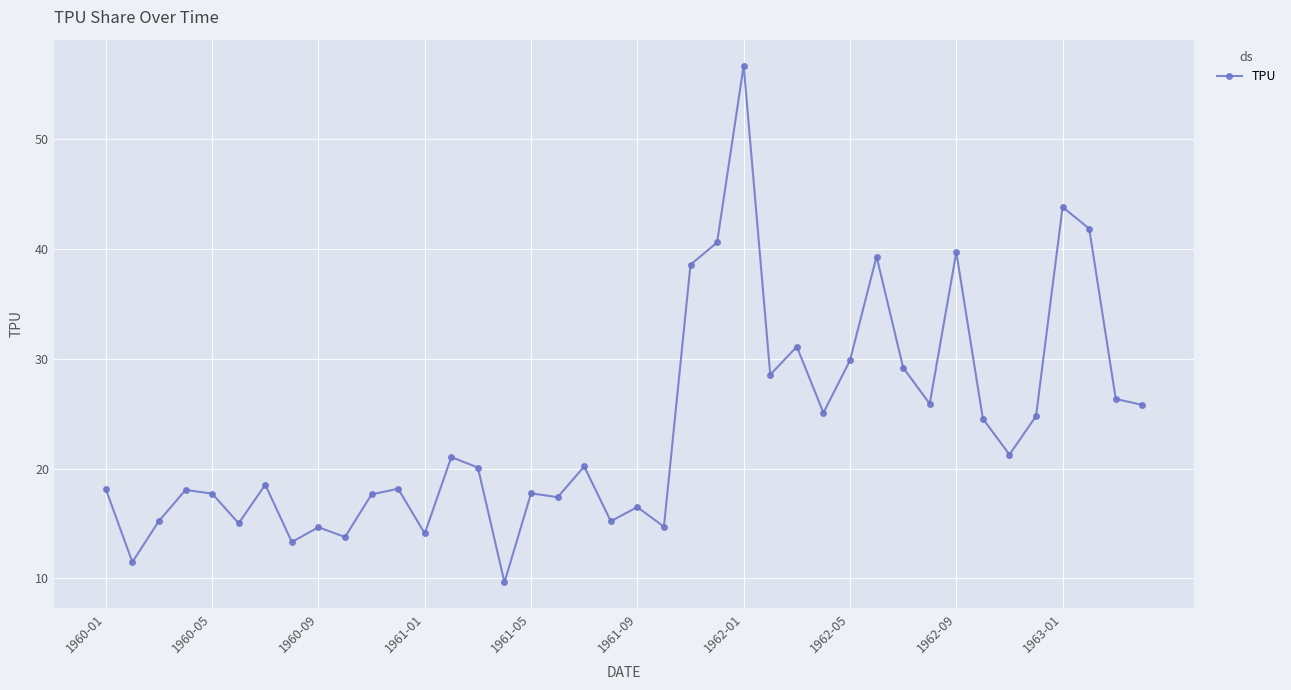

What is the difference between the maximum and minimum values?

47.0